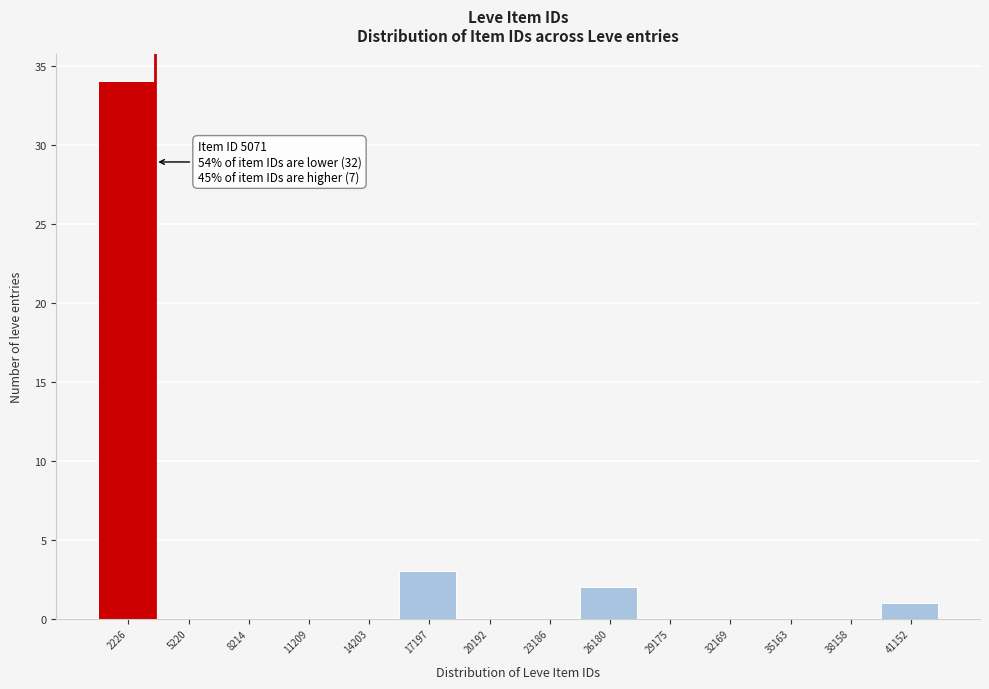

Reading left to right, transcribe all the data shown in this chart.

2226=34	5220=0	8214=0	11209=0	14203=0	17197=3	20192=0	23186=0	26180=2	29175=0	32169=0	35163=0	38158=0	41152=1